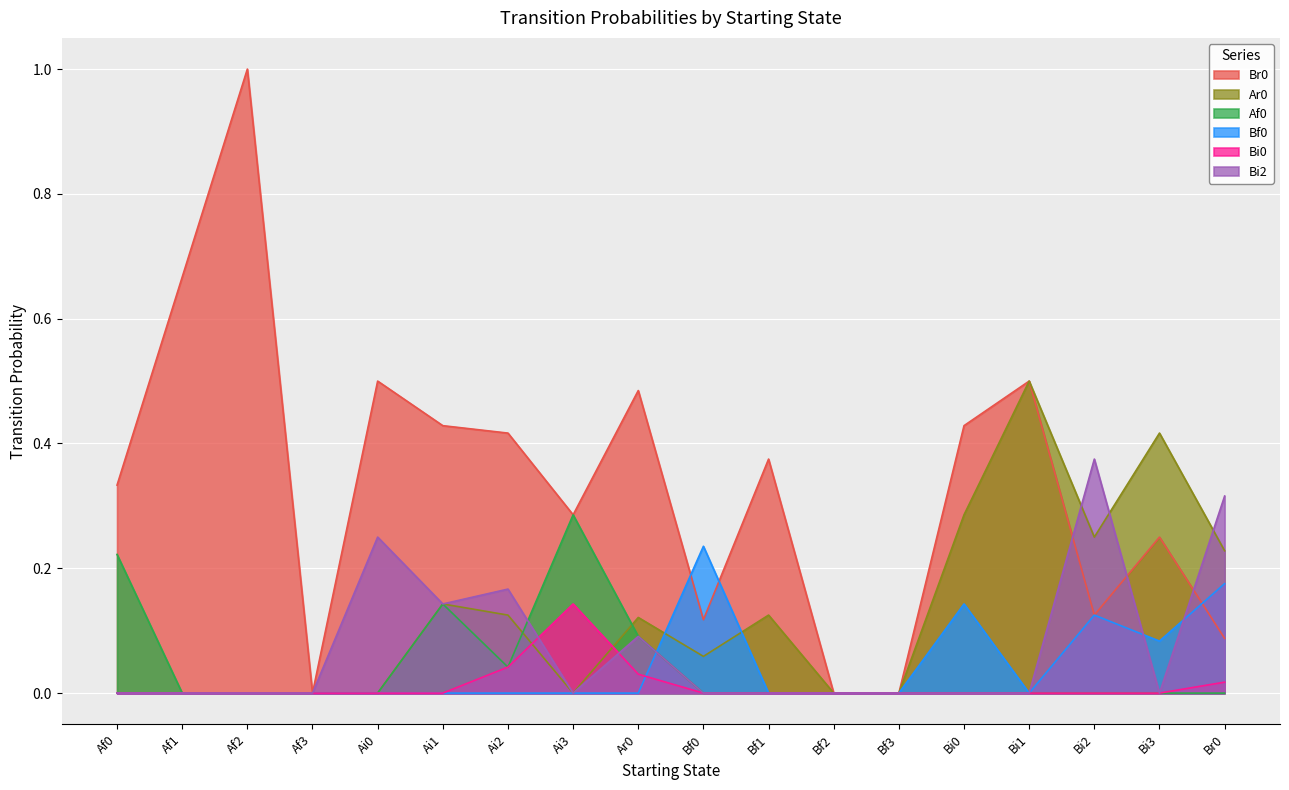

List the series in order of their peak value, lowest first.

Bi0, Bf0, Af0, Bi2, Ar0, Br0